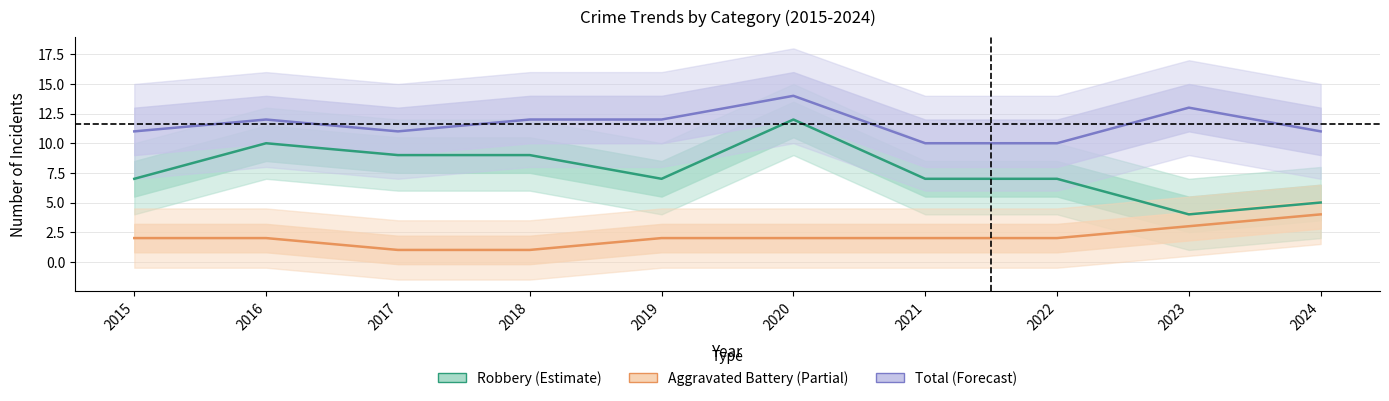

What is the greatest value displayed?

14